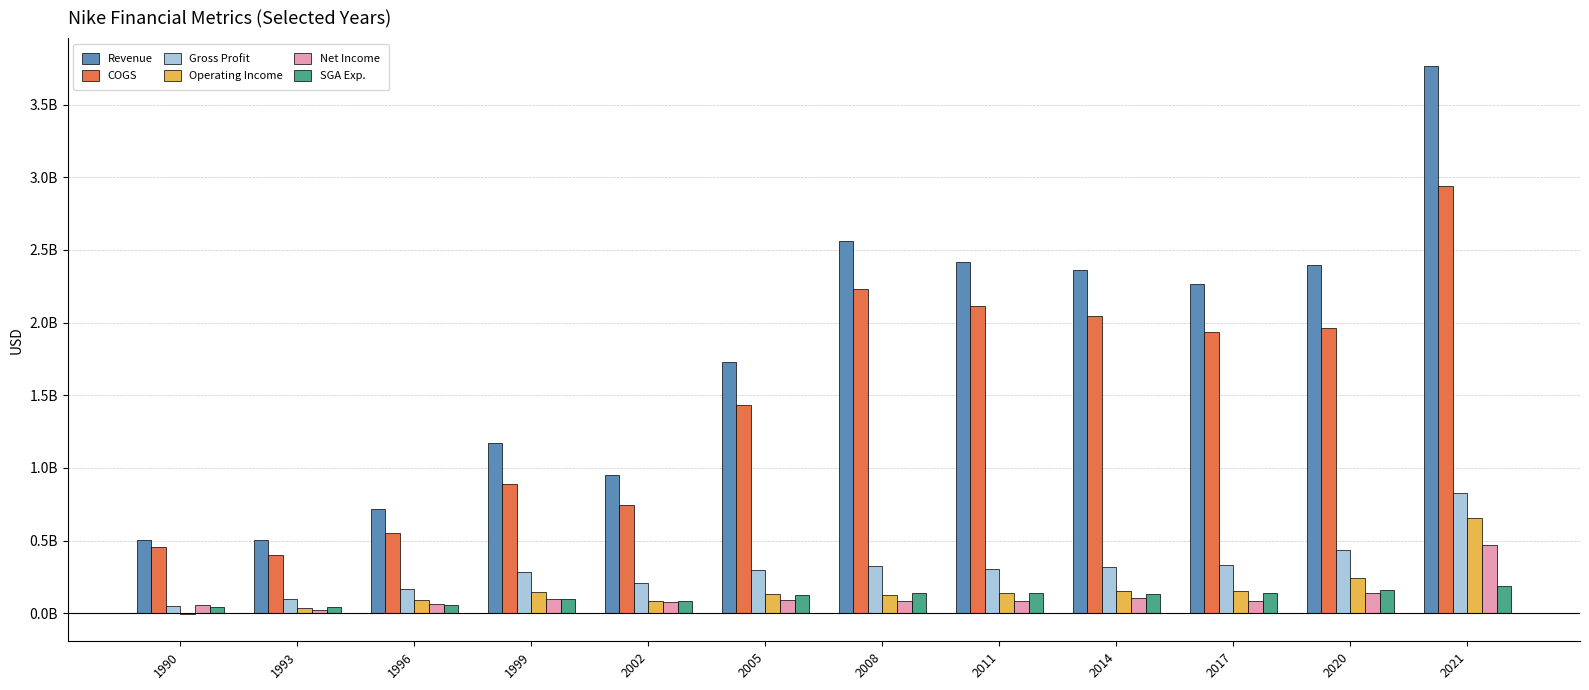

What are all the series names shown in the legend?

Revenue, COGS, Gross Profit, Operating Income, Net Income, SGA Exp.